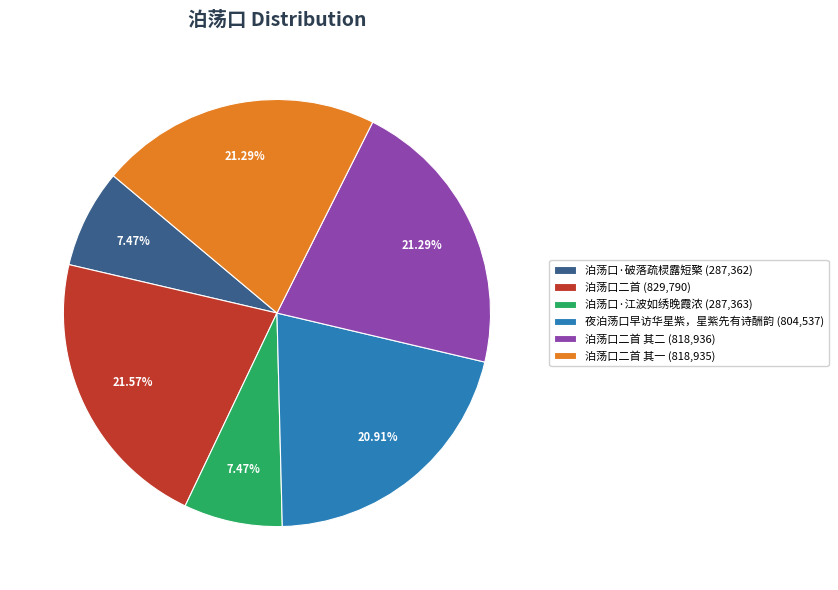

Is there a majority slice in this chart?

No